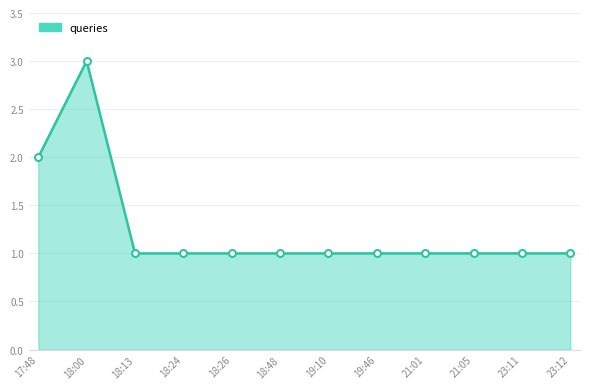

What is the ratio of the value at 21:01 to the value at 23:12?

1.0